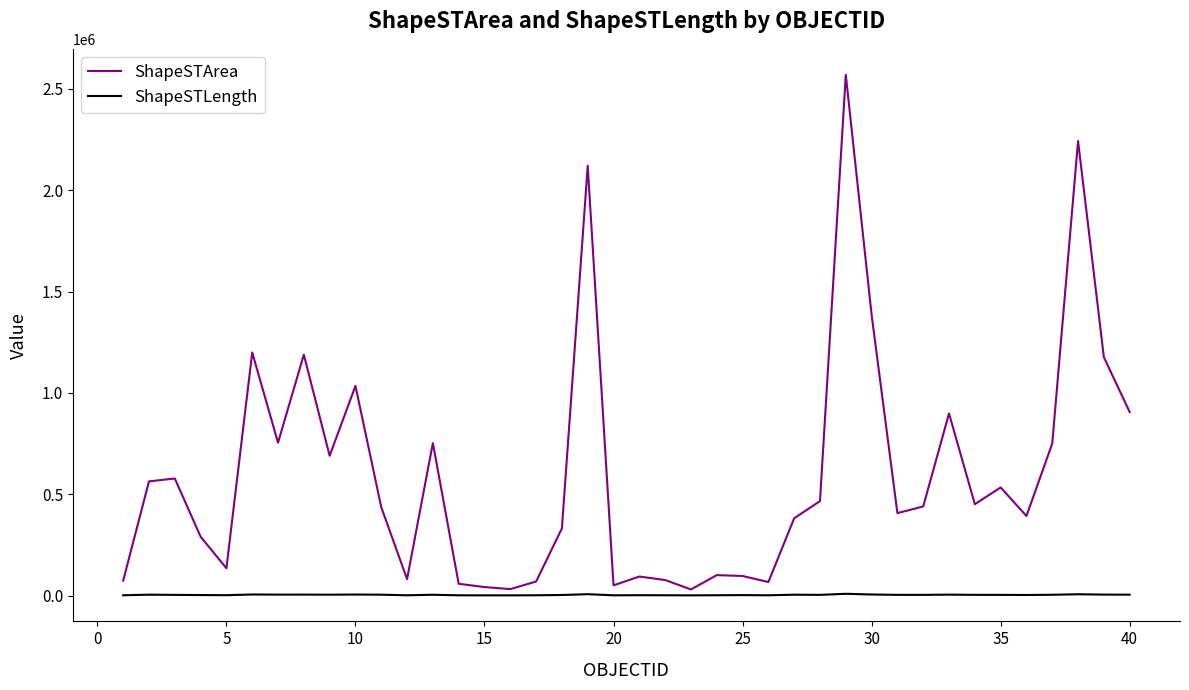

Which series has the largest range (max minus min)?

ShapeSTArea